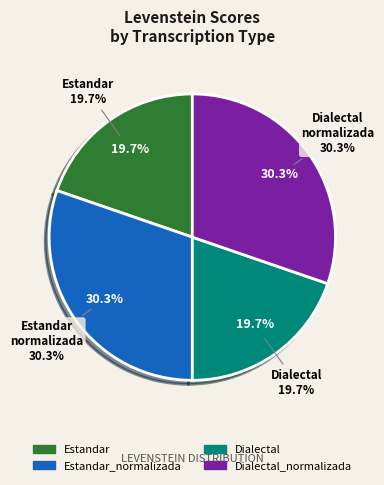

The Estandar slice represents 12% of the pie. True or false?

False